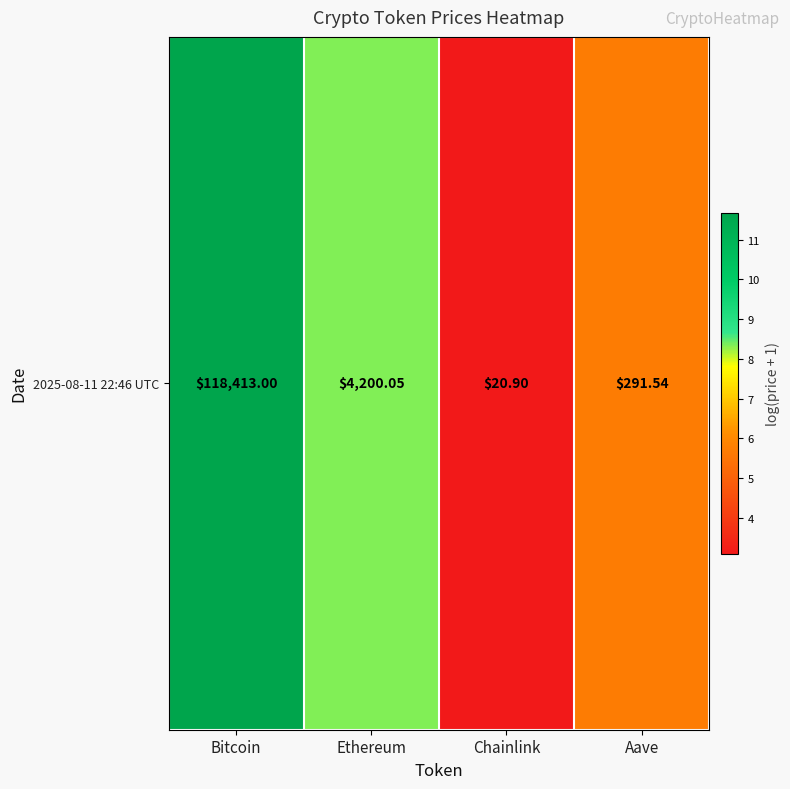

What is the maximum value shown in the chart?

11.7